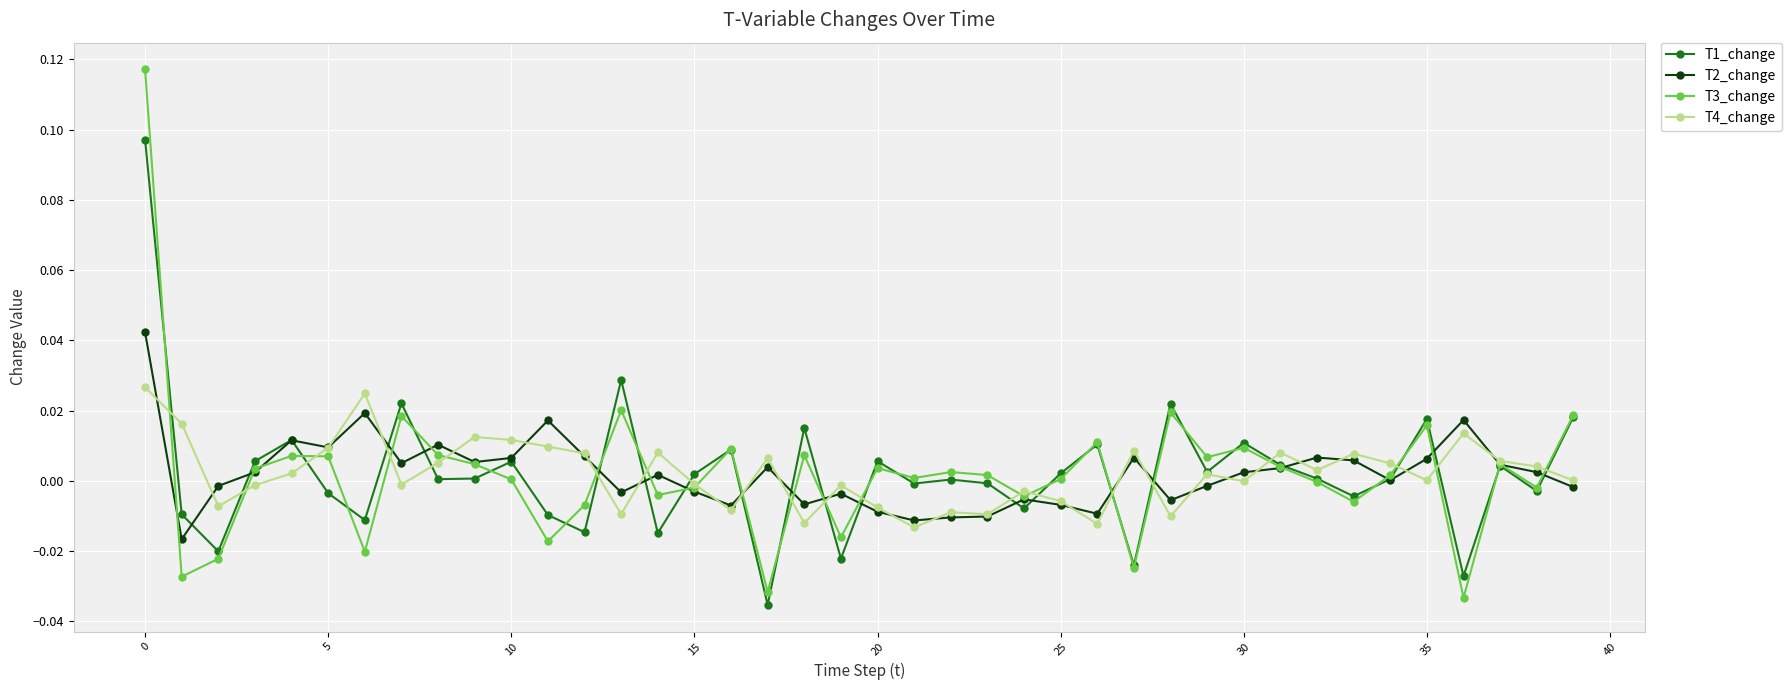

True or false: T2_change has more than 2 interior local peaks.

True